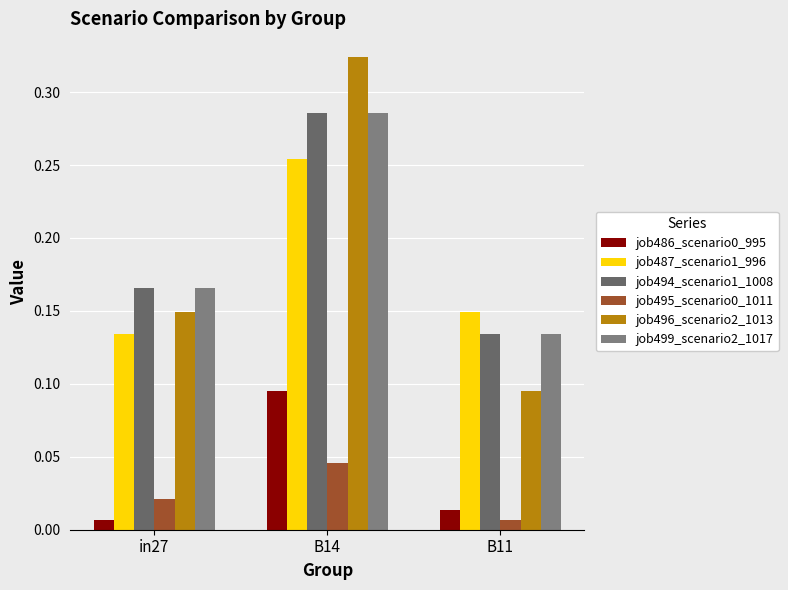

What is the label of the 3rd bar from the left?

B11